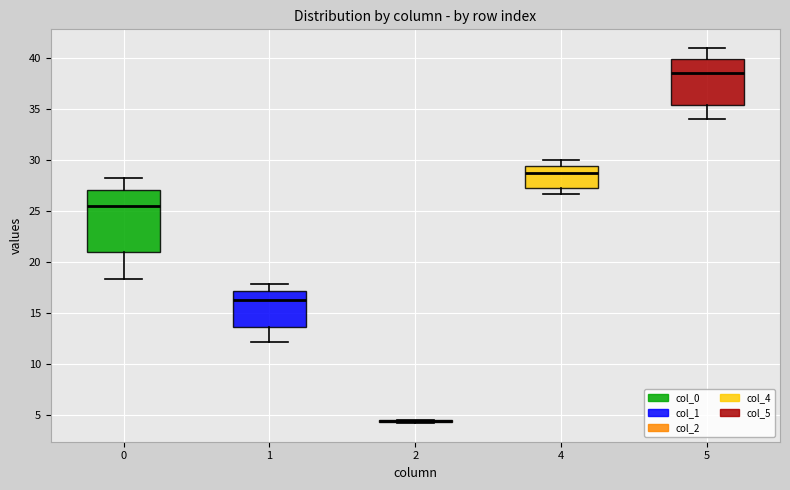

Reading left to right, read every box against the y-axis: the position of its median line, the range the box covers, and the ends of its whiskers. The values are not printed on the chart, so give them approximately, as read against the axis.

0: median 25.5, box 21.0 to 27.0, whiskers 18.5 to 28.0
1: median 16.5, box 13.5 to 17.0, whiskers 12.0 to 18.0
2: box collapsed to a line at 4.5, whiskers 4.0 to 4.5
4: median 28.5, box 27.0 to 29.5, whiskers 26.5 to 30.0
5: median 38.5, box 35.5 to 40.0, whiskers 34.0 to 41.0